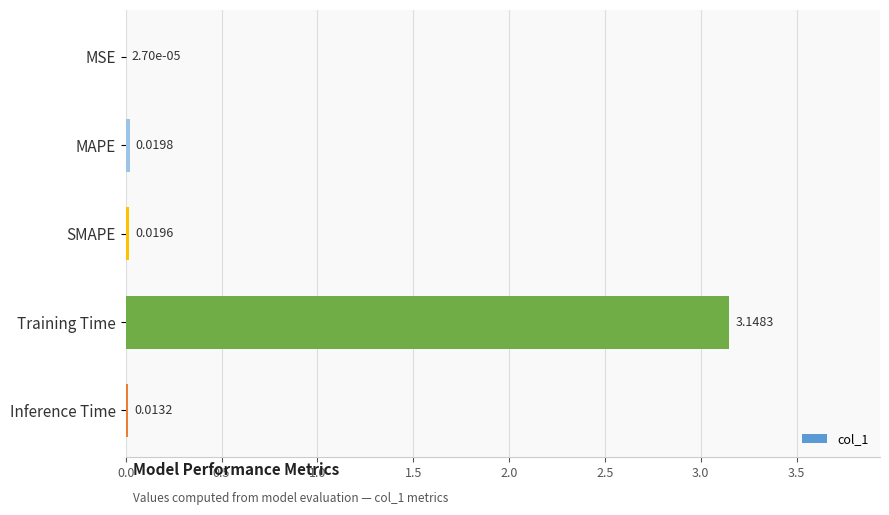

Which has a higher value, Inference Time or MAPE?

MAPE